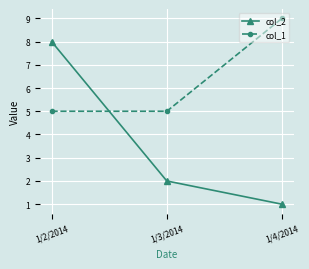

How many lines are shown in the chart?

2